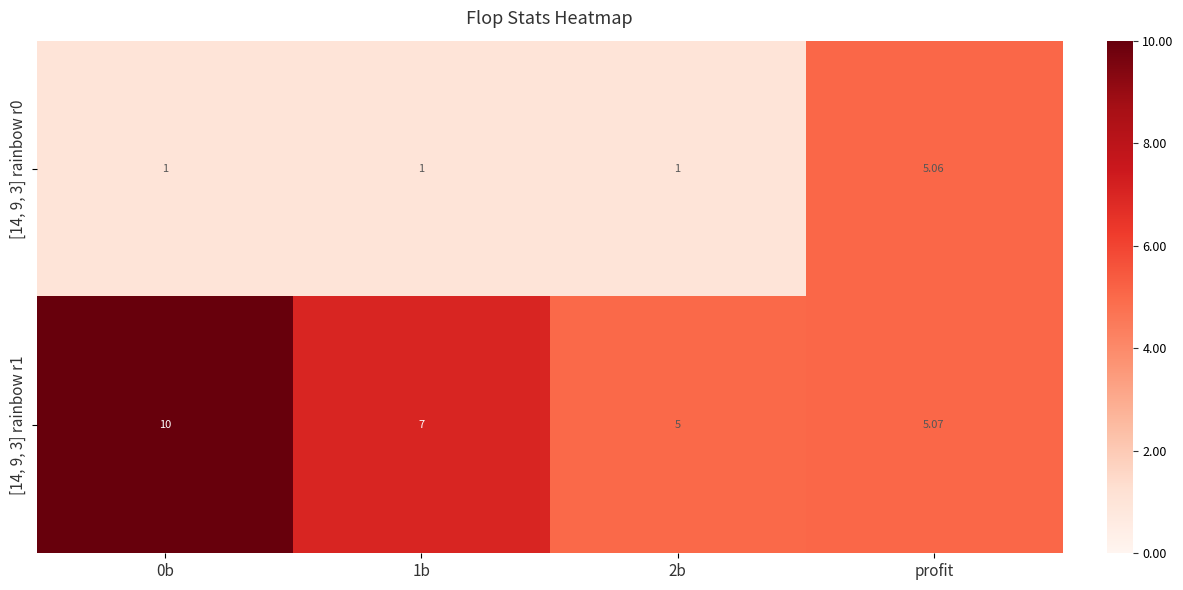

Which category has the highest value in the [14, 9, 3] rainbow r0 series?

profit